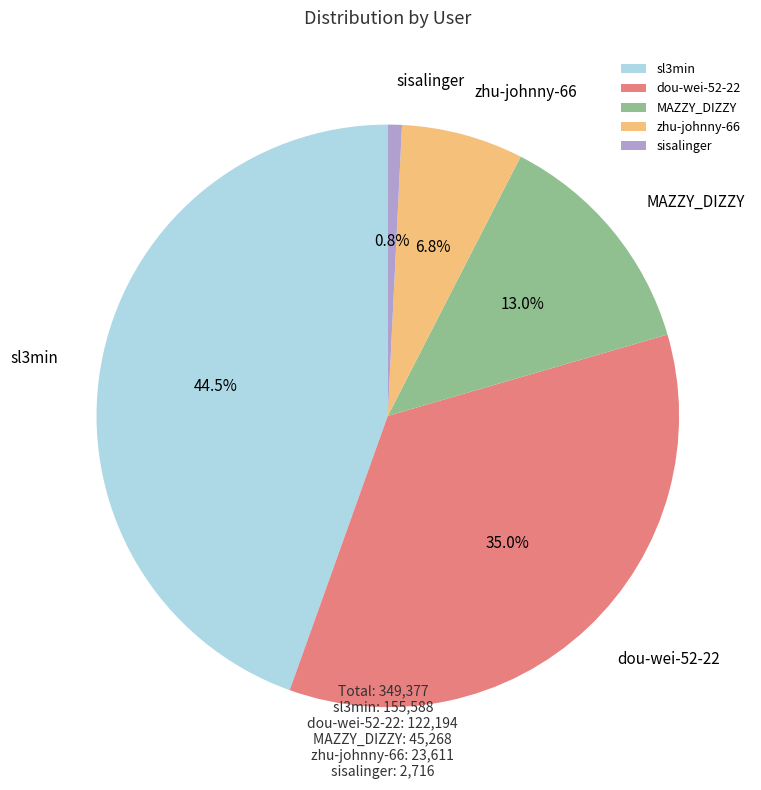

True or false: dou-wei-52-22 accounts for 30% of the total.

False